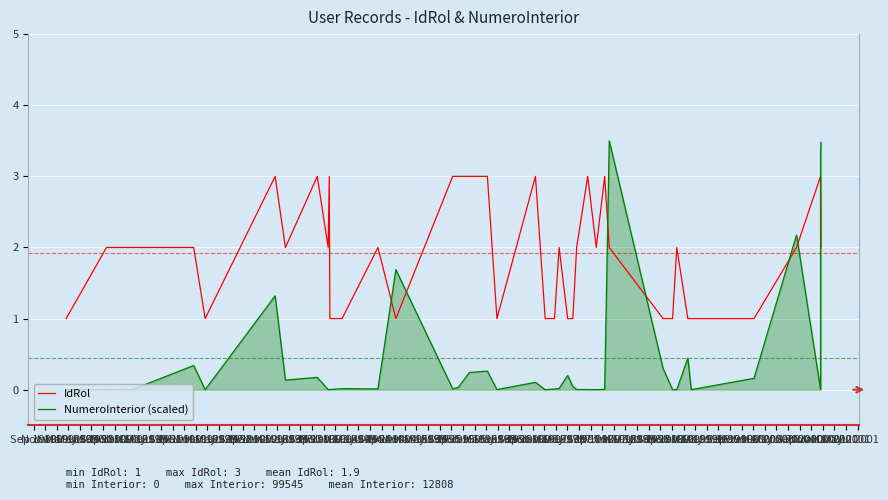

How many interior local valleys does the NumeroInterior (scaled) series have?

13